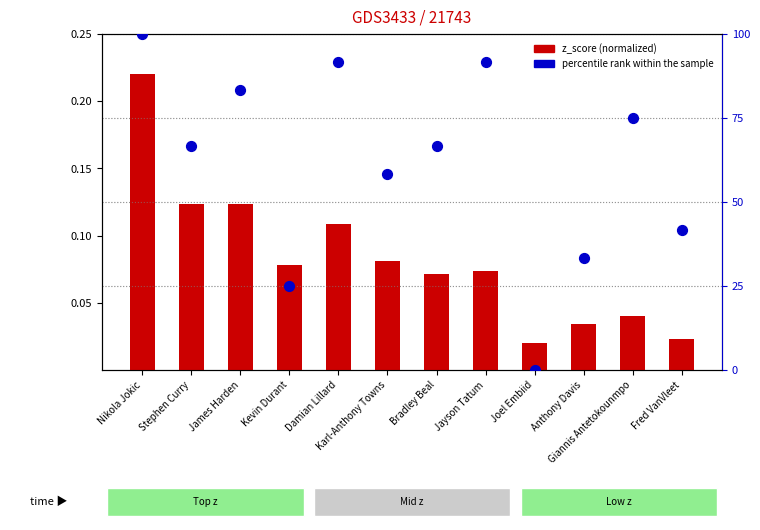

Which series contains the highest Y value?

percentile rank within the sample